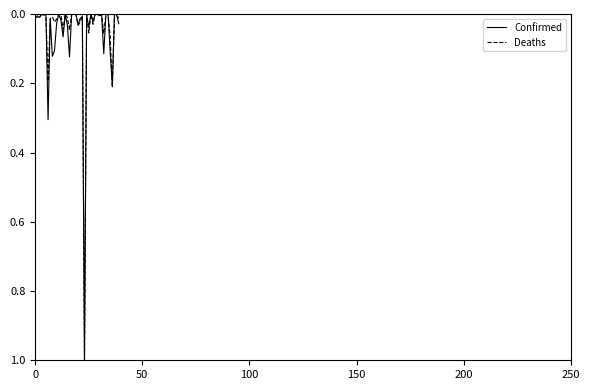

What is the greatest value displayed?

1.0